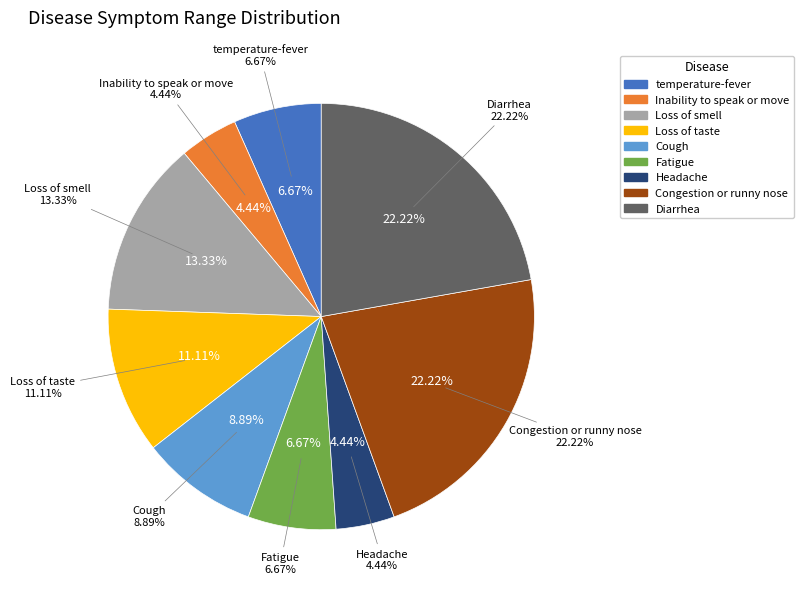

How many slices are in this pie chart?

9